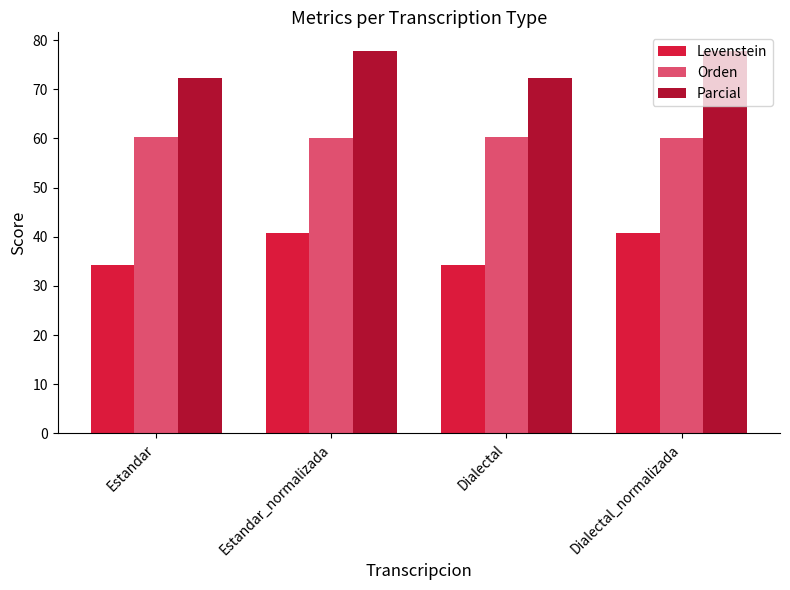

How many values in the Levenstein series exceed 40?

2